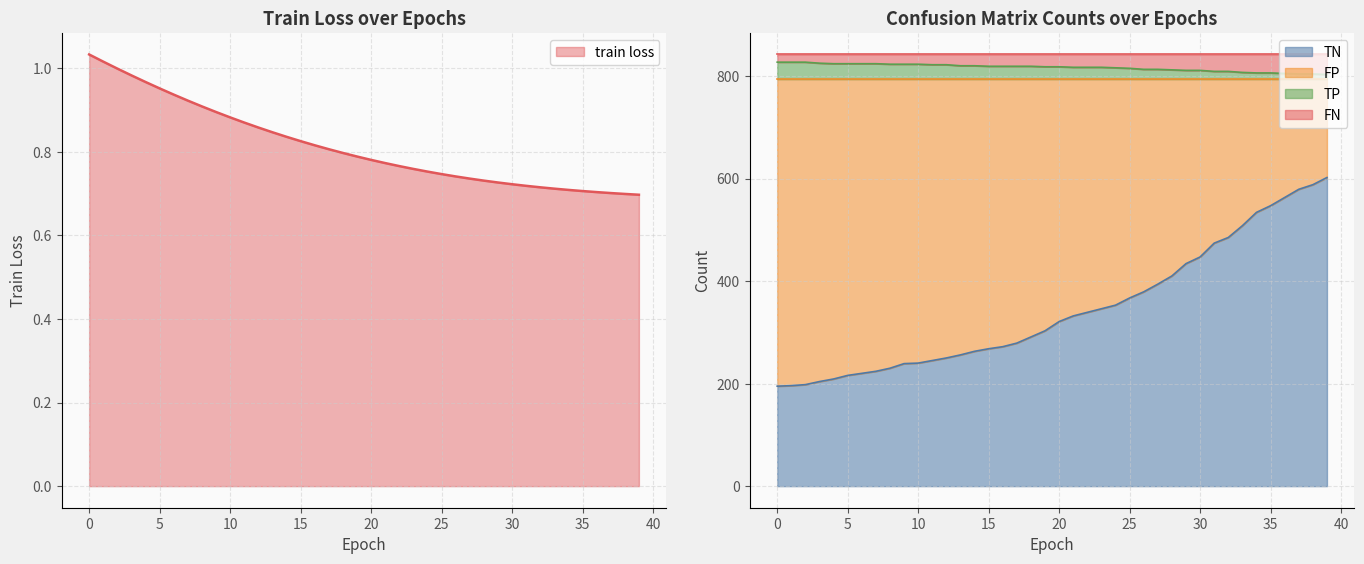

The FP series shows 809.0 at 32. True or false?

True